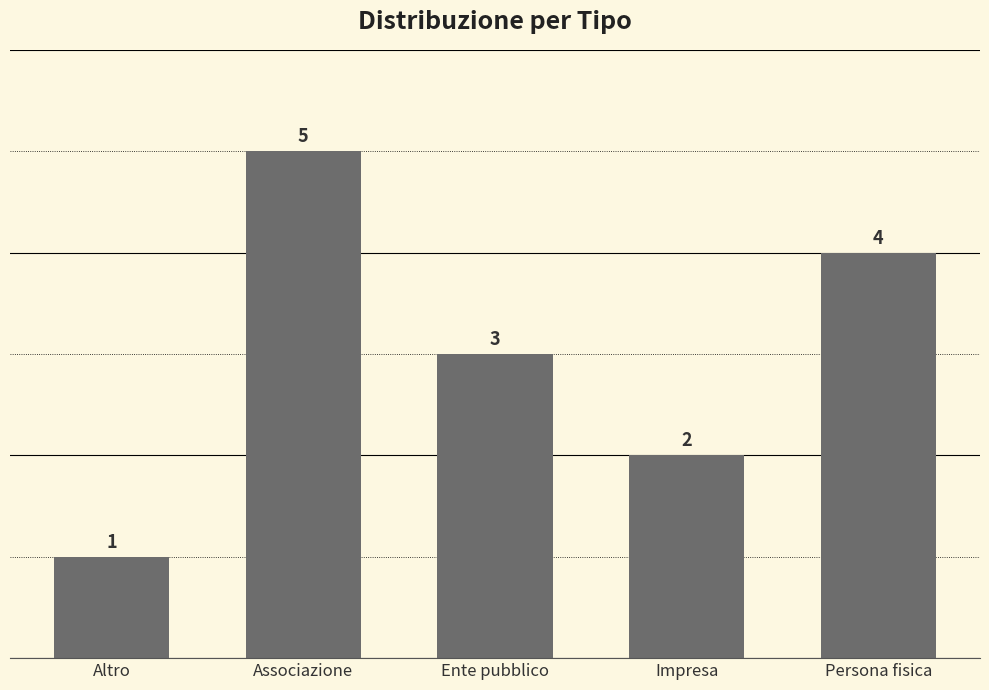

What is the change in value from Associazione to Impresa?

-3